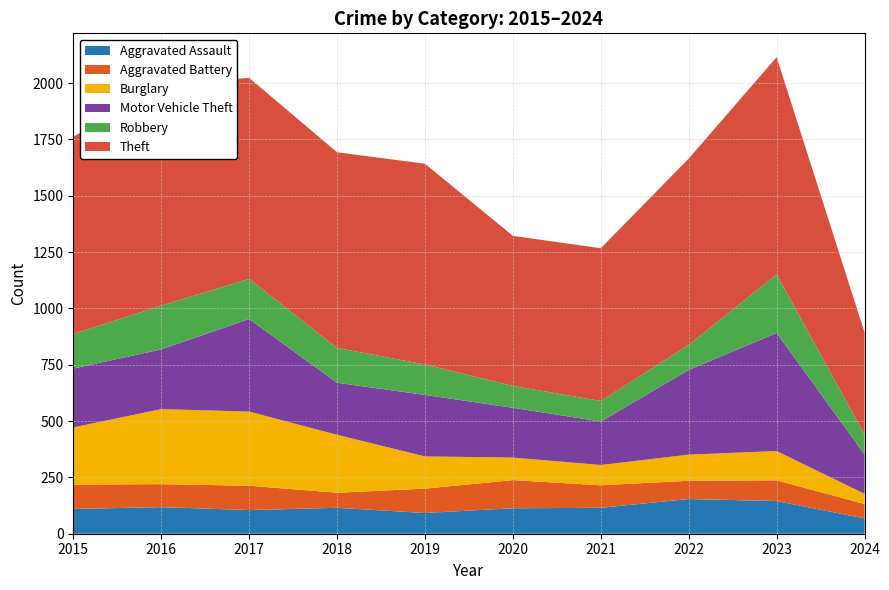

Reading left to right, transcribe all the data shown in this chart.

Aggravated Assault: 2015=110	2016=118	2017=105	2018=115	2019=92	2020=113	2021=115	2022=154	2023=145	2024=68
Aggravated Battery: 2015=108	2016=102	2017=108	2018=67	2019=108	2020=125	2021=100	2022=81	2023=92	2024=64
Burglary: 2015=254	2016=333	2017=329	2018=257	2019=143	2020=100	2021=90	2022=116	2023=130	2024=45
Motor Vehicle Theft: 2015=261	2016=265	2017=411	2018=231	2019=273	2020=221	2021=193	2022=376	2023=524	2024=175
Robbery: 2015=154	2016=194	2017=178	2018=155	2019=135	2020=97	2021=91	2022=111	2023=260	2024=88
Theft: 2015=874	2016=984	2017=892	2018=868	2019=891	2020=666	2021=678	2022=827	2023=964	2024=453